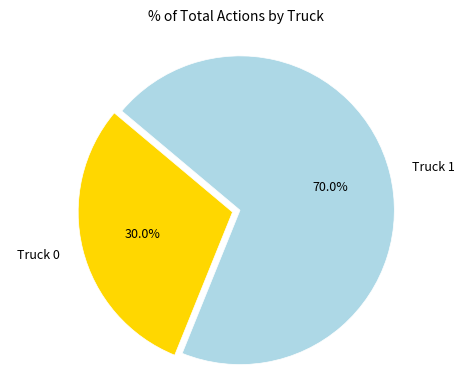

Which category accounts for the majority?

Truck 1